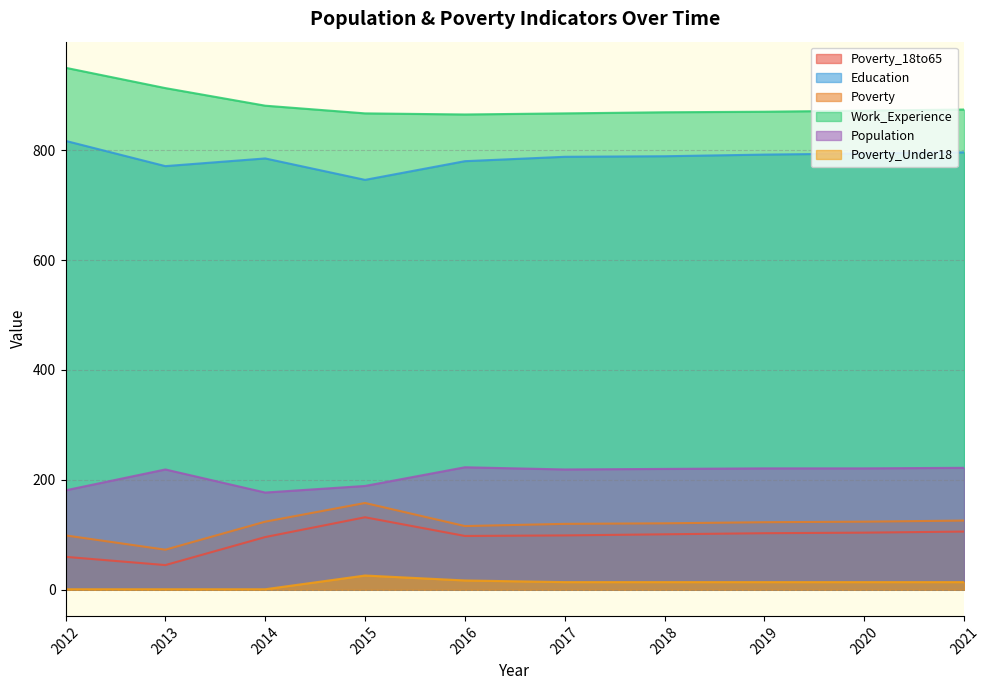

At which label is Population closest to 200?

2015